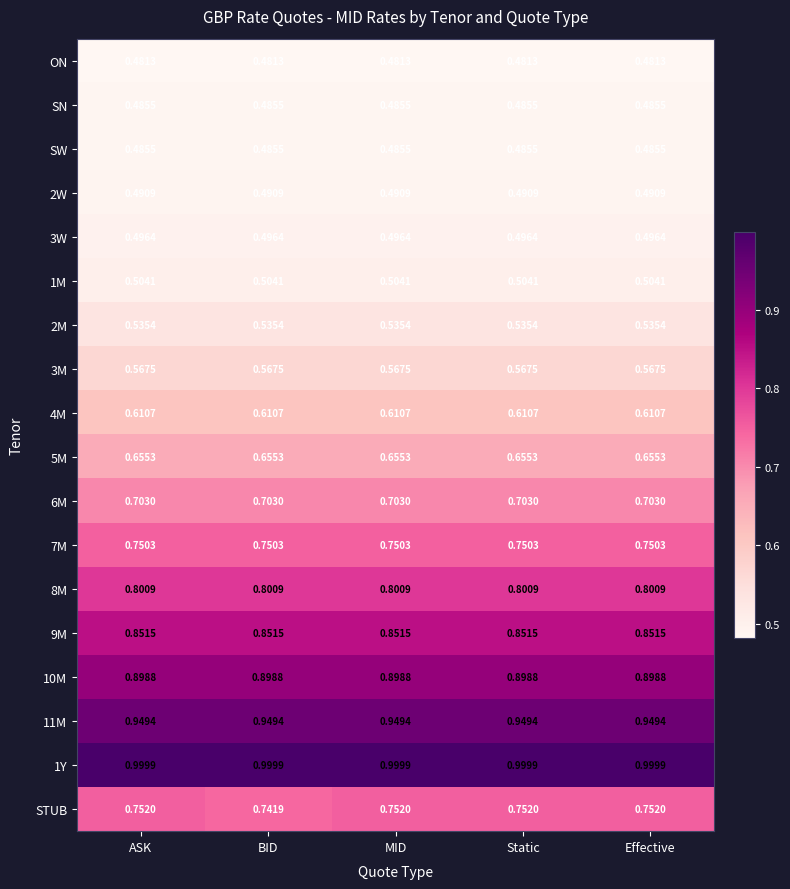

Which series has the largest total across all categories?

1Y